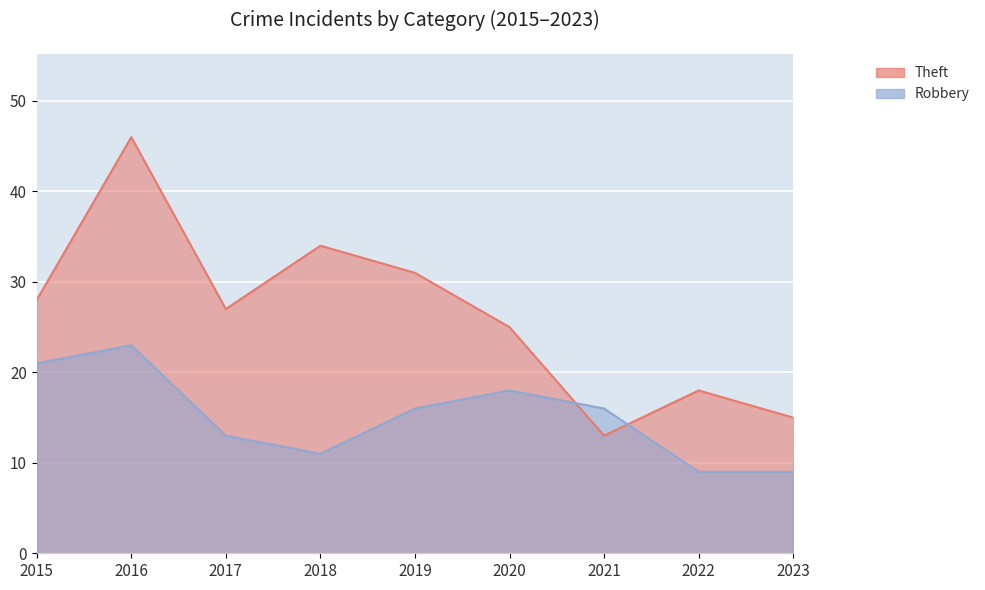

Reading left to right, transcribe all the data shown in this chart.

Robbery: 2015=21	2016=23	2017=13	2018=11	2019=16	2020=18	2021=16	2022=9	2023=9
Theft: 2015=28	2016=46	2017=27	2018=34	2019=31	2020=25	2021=13	2022=18	2023=15